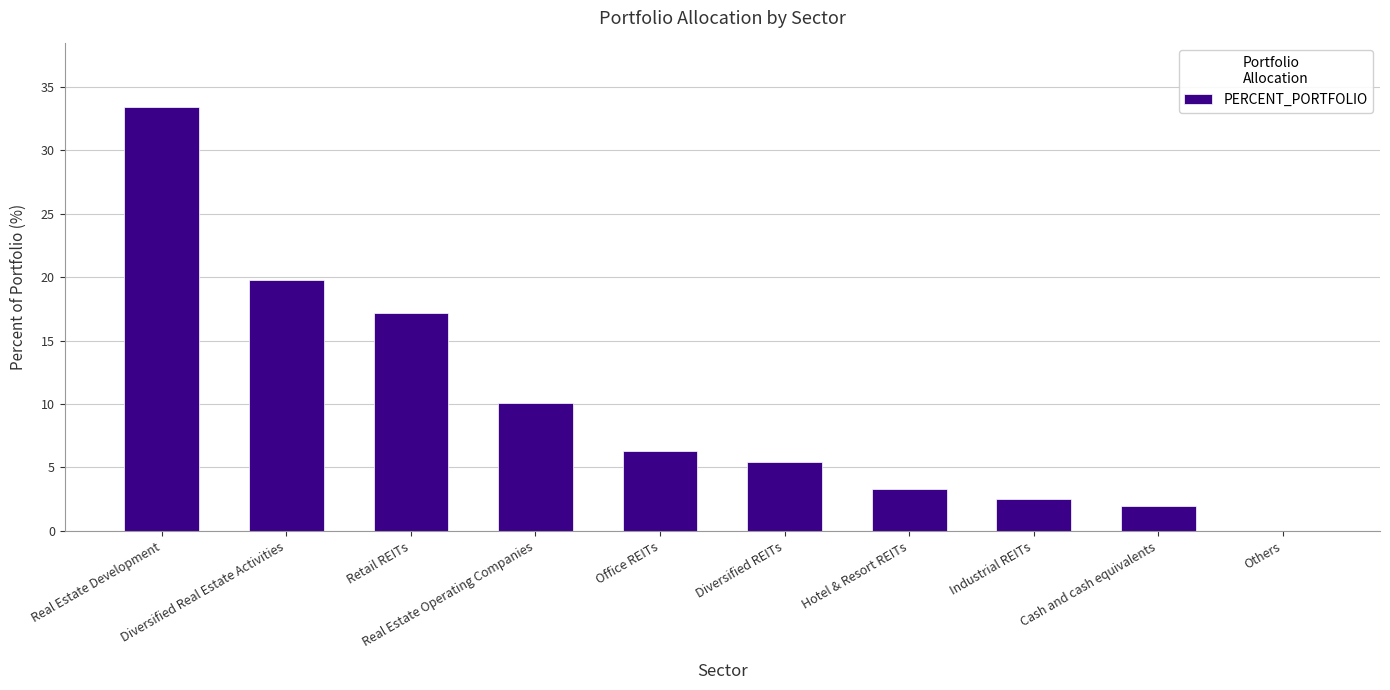

At which category does the chart reach its peak across all series?

Real Estate Development